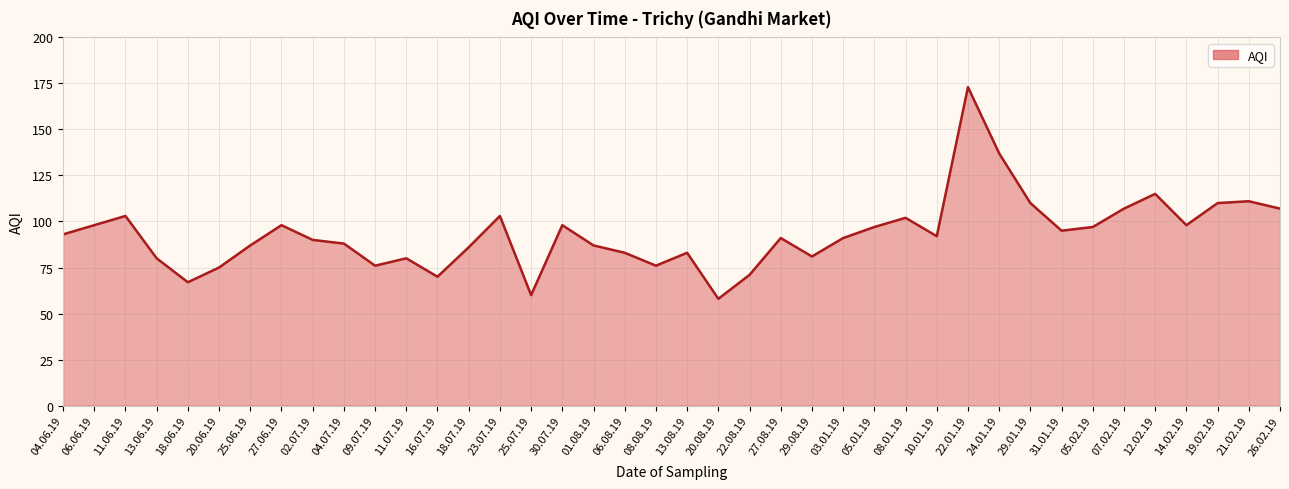

What is the difference between the values at 20.06.19 and 27.08.19?

16